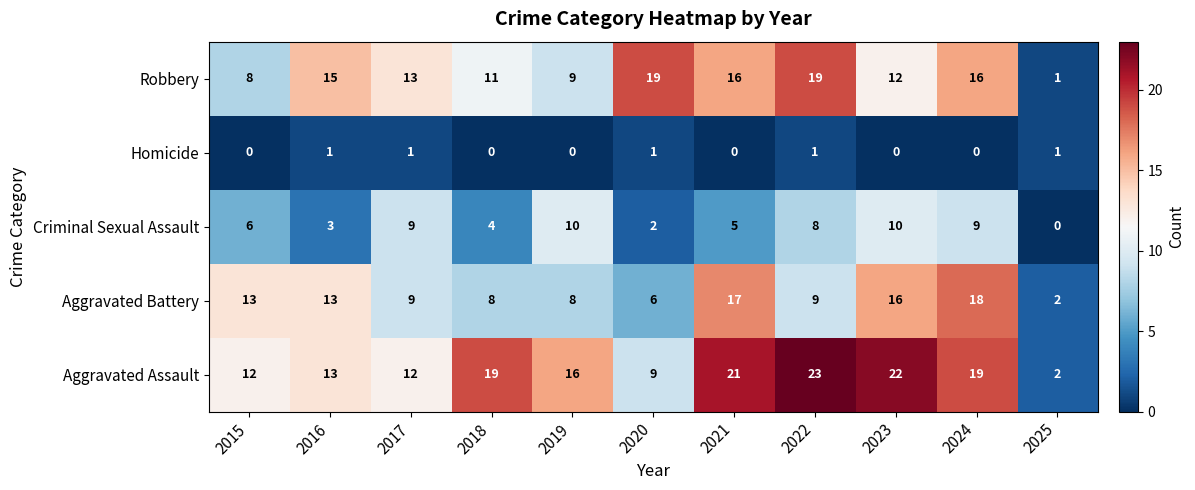

Rank the series at 2015 from lowest to highest value.

Homicide, Criminal Sexual Assault, Robbery, Aggravated Assault, Aggravated Battery